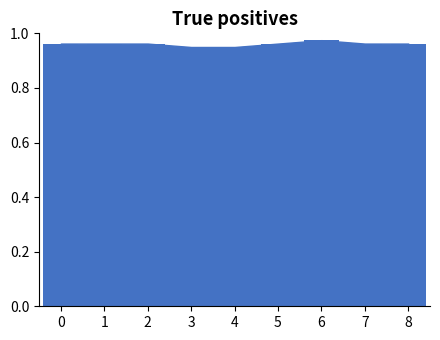

How many series are shown in this chart?

1